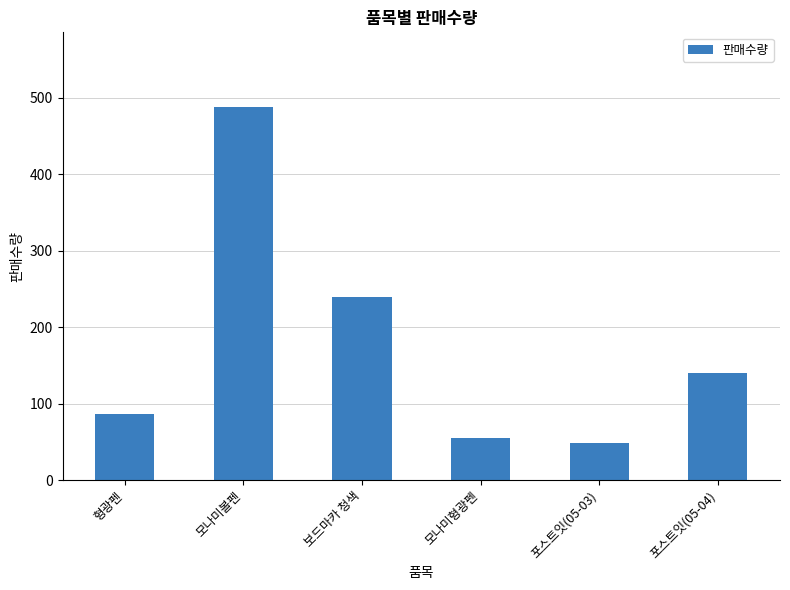

What is the label of the 5th bar from the left?

포스트잇(05-03)